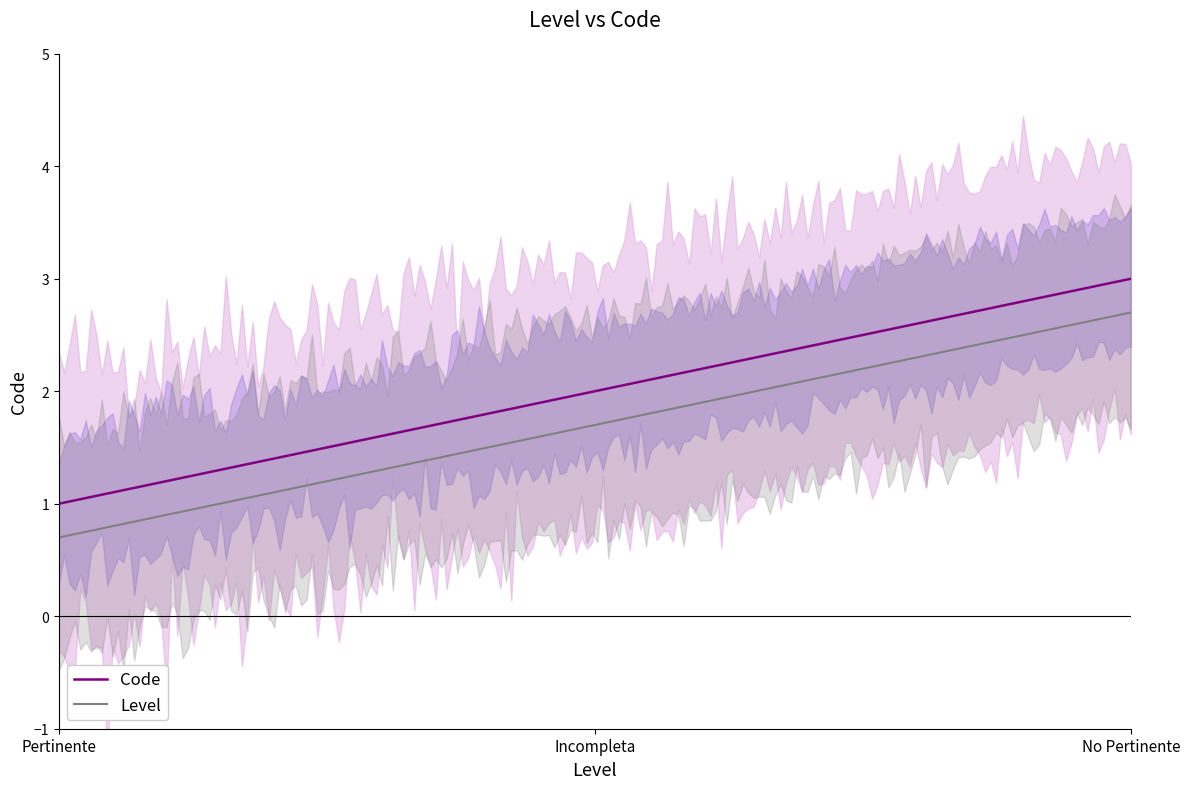

How many lines are shown in the chart?

1